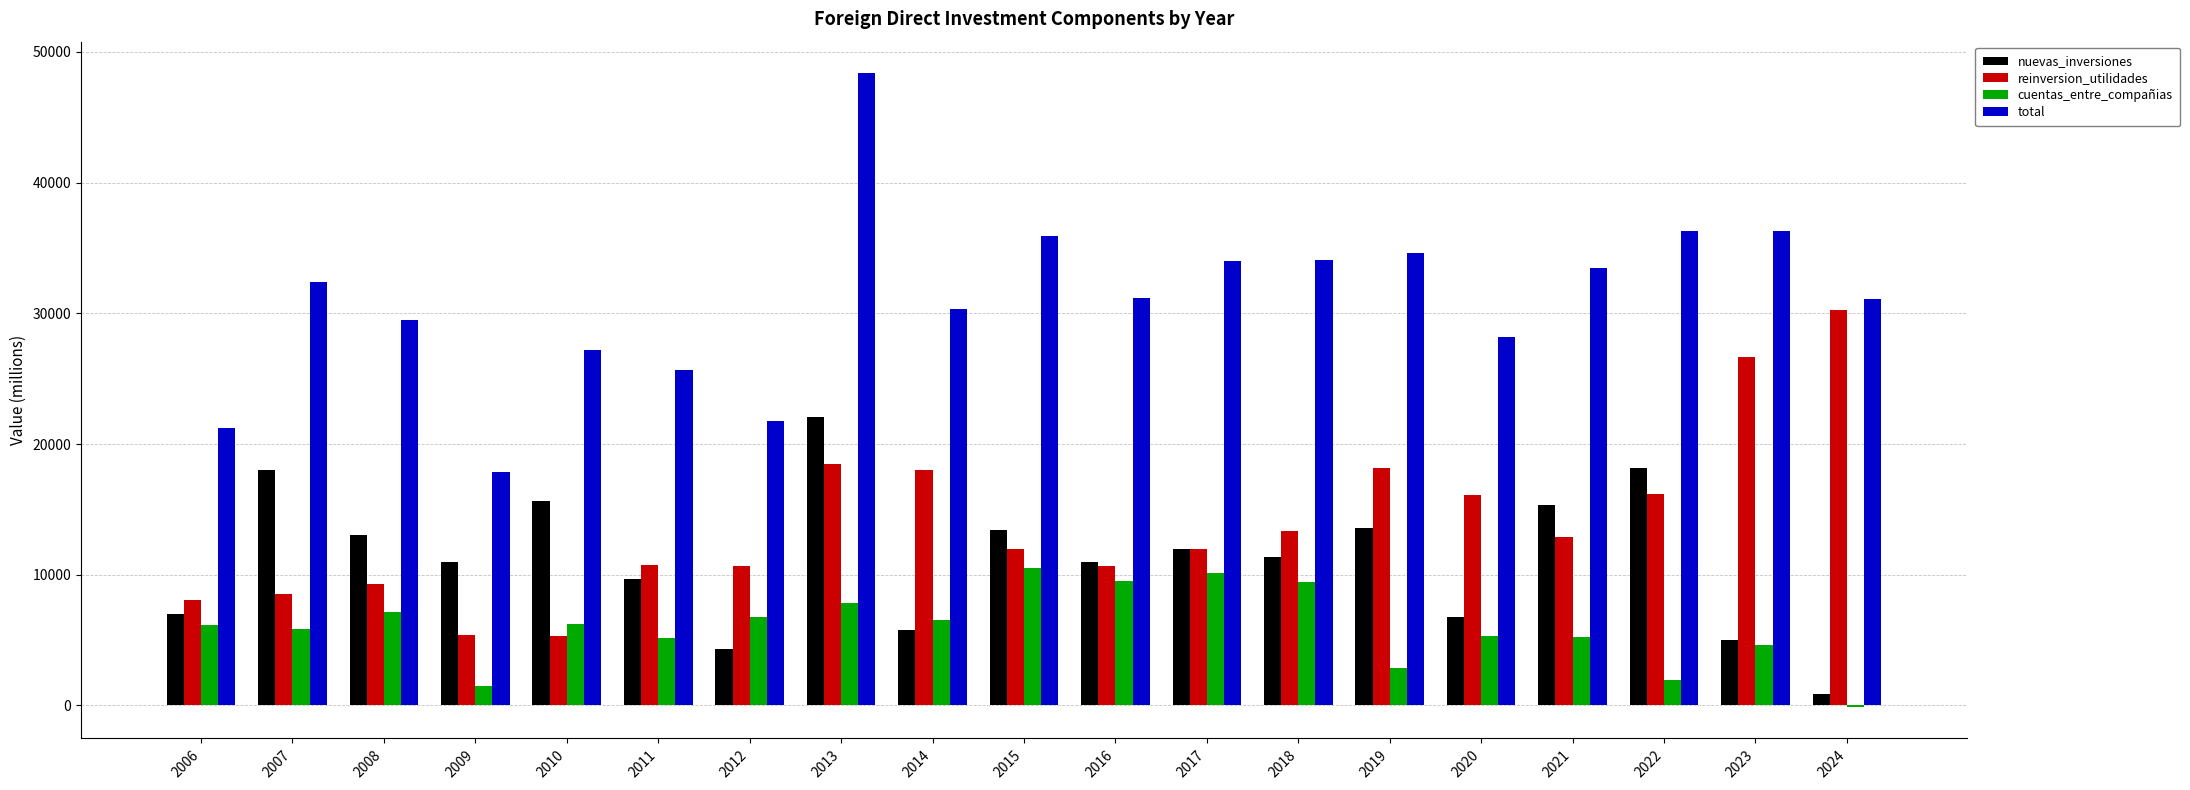

At which category does the chart reach its peak across all series?

2013